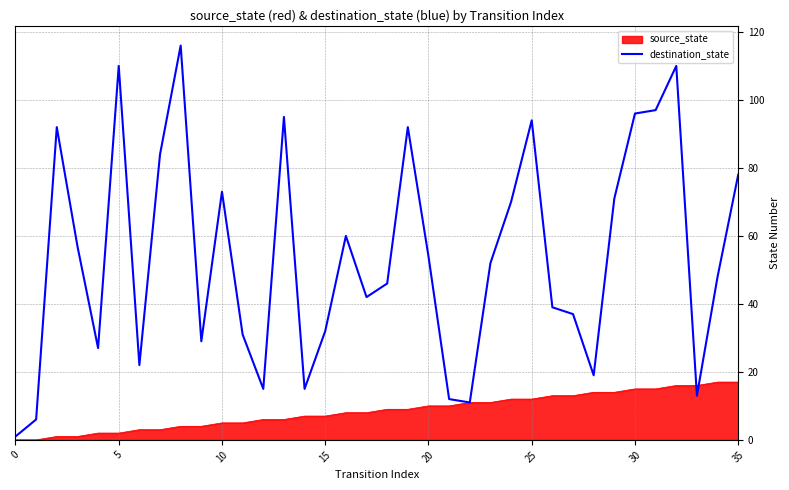

Approximately how many times larger is the value at 30 compared to 33?

7.4